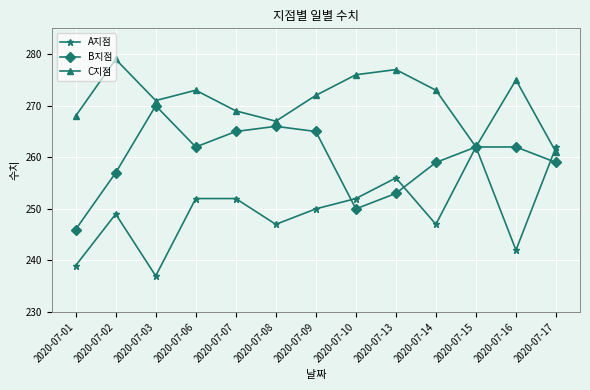

What is the average value of the A지점 series?

250